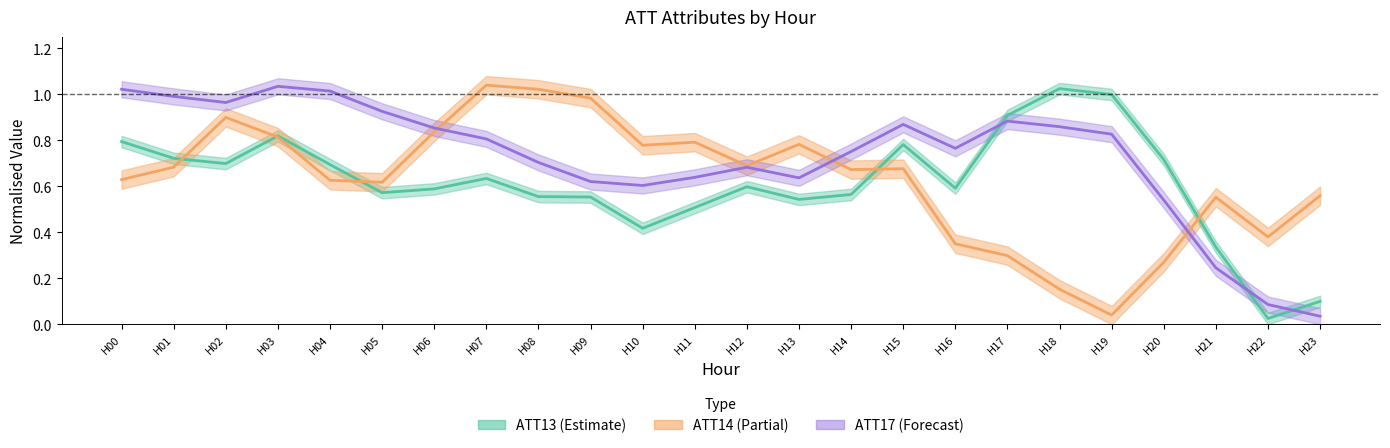

Where is ATT17 nearest to the value 0?

H23